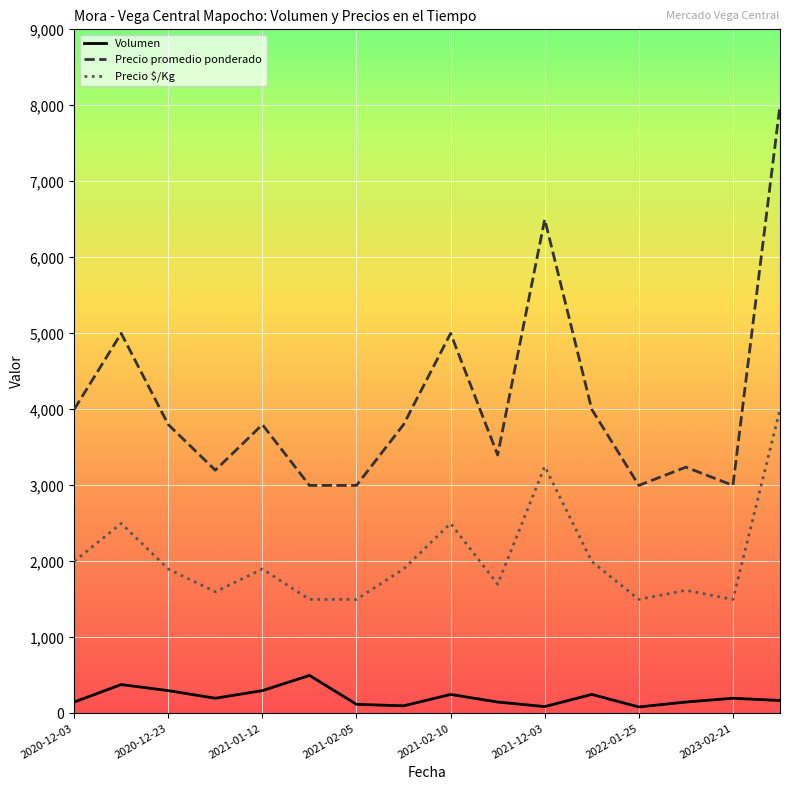

Rank the series by their maximum value, from lowest to highest.

Volumen, Precio $/Kg, Precio promedio ponderado